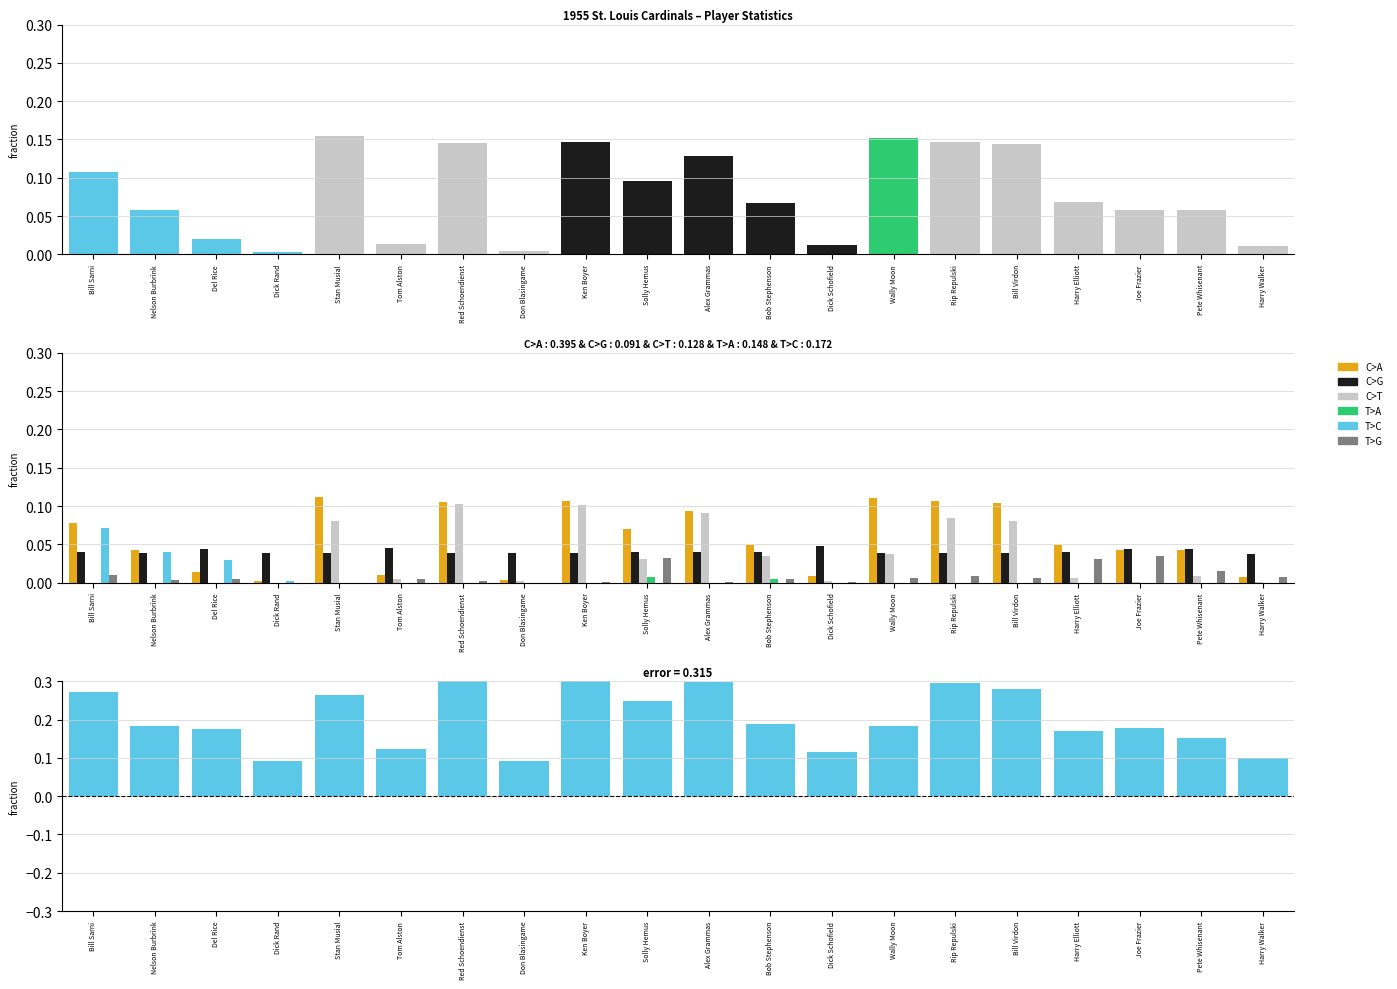

At which label does C>T reach its peak?

Red Schoendienst